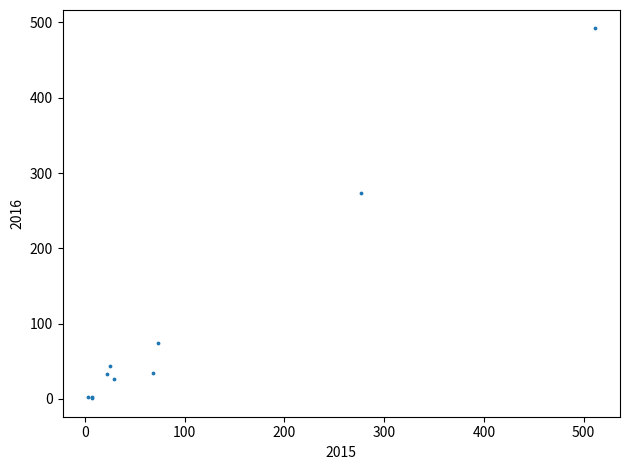

What Y value in the scatter plot is closest to 246?

274